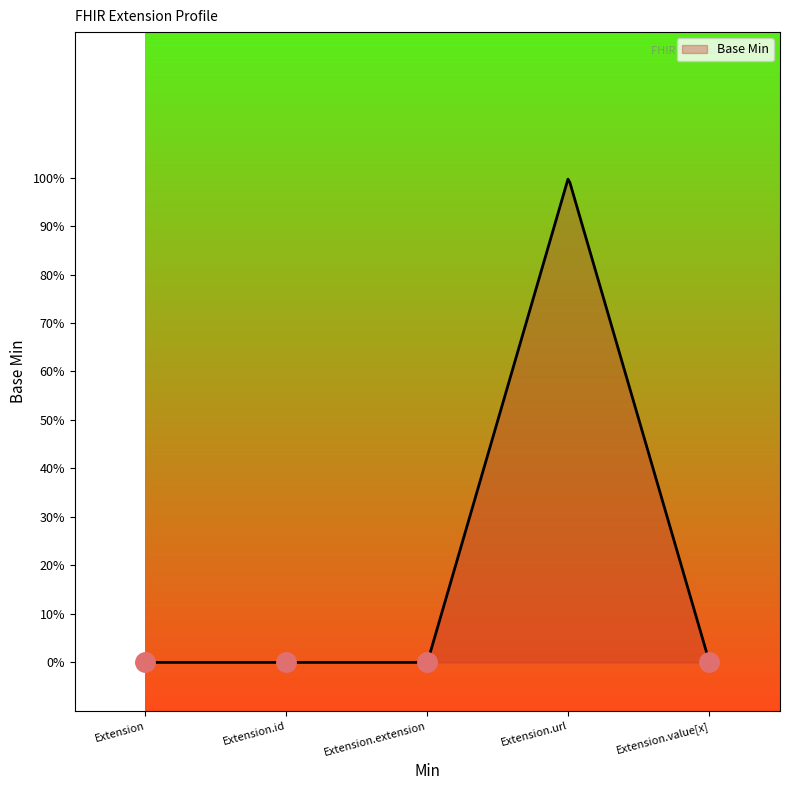

Does the chart display data point markers on the line(s)?

No